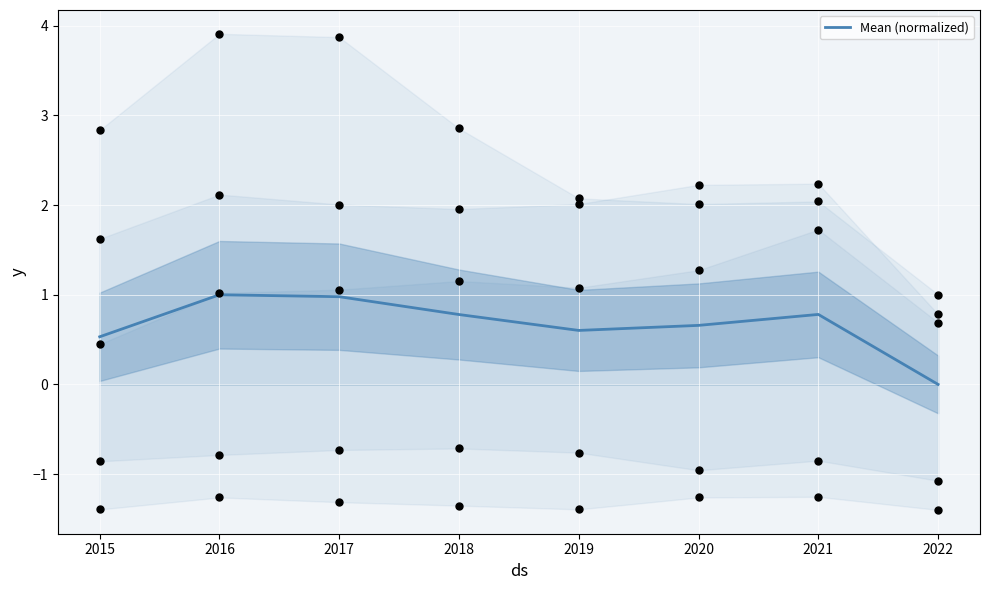

What is the change in value from 2019 to 2022?

-0.6